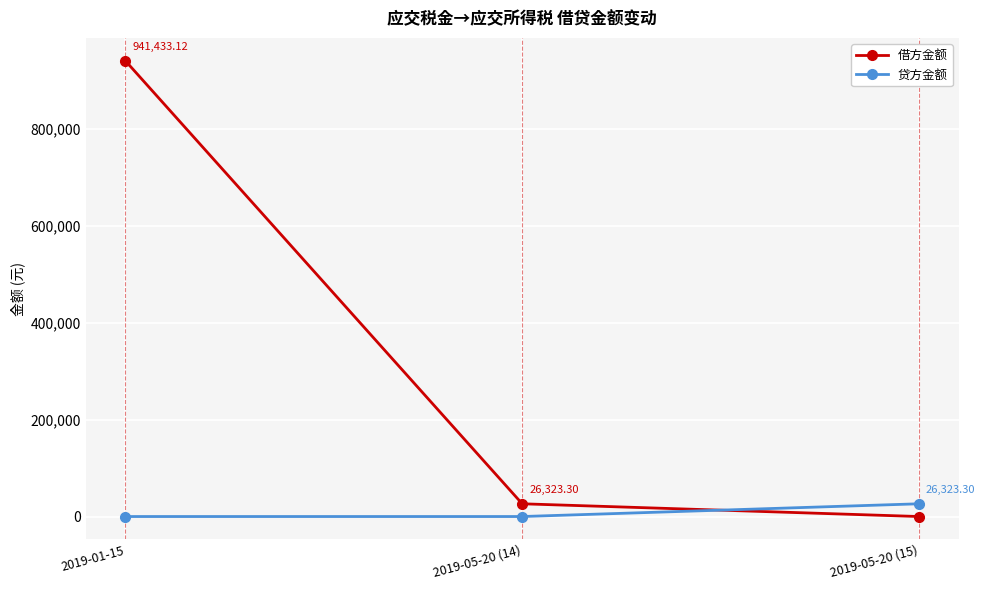

What is the difference between the 贷方金额 values at 2019-01-15 and 2019-05-20 (15)?

26323.3